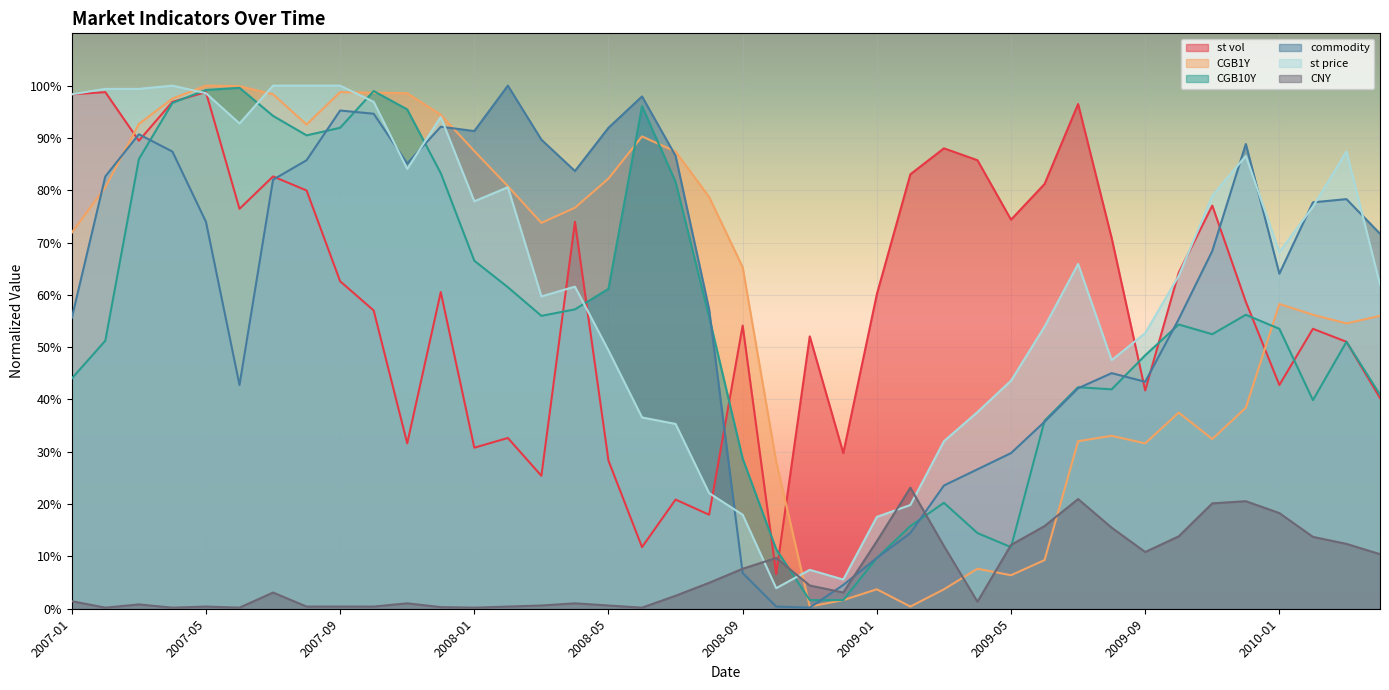

Rank the categories by st vol value from highest to lowest.

2007-02, 2007-05, 2007-01, 2007-04, 2009-07, 2007-03, 2009-03, 2009-04, 2009-02, 2007-07, 2009-06, 2007-08, 2009-11, 2007-06, 2009-05, 2008-04, 2009-08, 2009-10, 2007-09, 2007-12, 2009-01, 2009-12, 2007-10, 2008-09, 2010-02, 2008-11, 2010-03, 2010-01, 2009-09, 2010-04, 2008-02, 2007-11, 2008-01, 2008-12, 2008-05, 2008-03, 2008-07, 2008-08, 2008-06, 2008-10